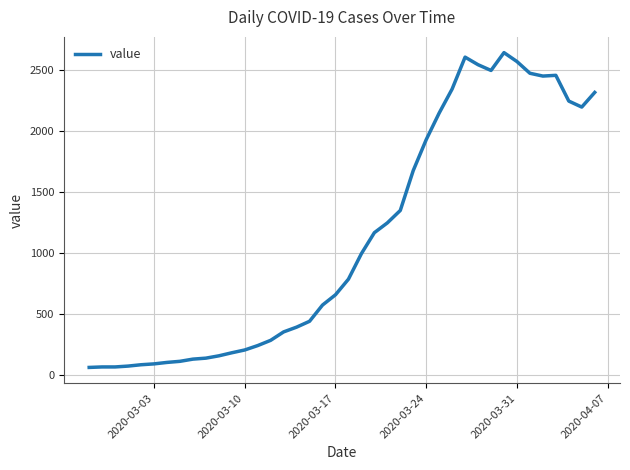

What is the difference between the maximum and minimum values?

2579